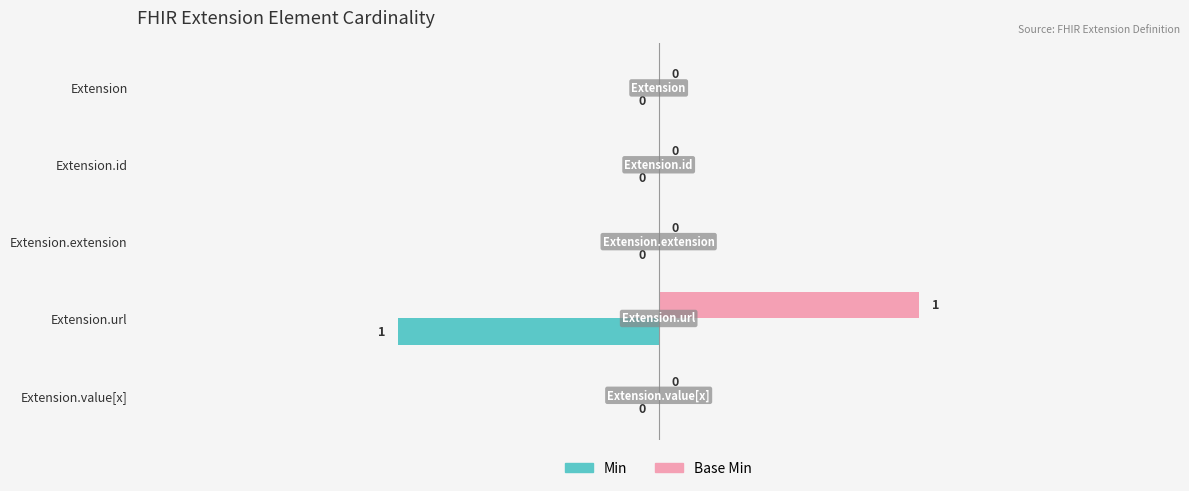

What are all the series names shown in the legend?

Min, Base Min